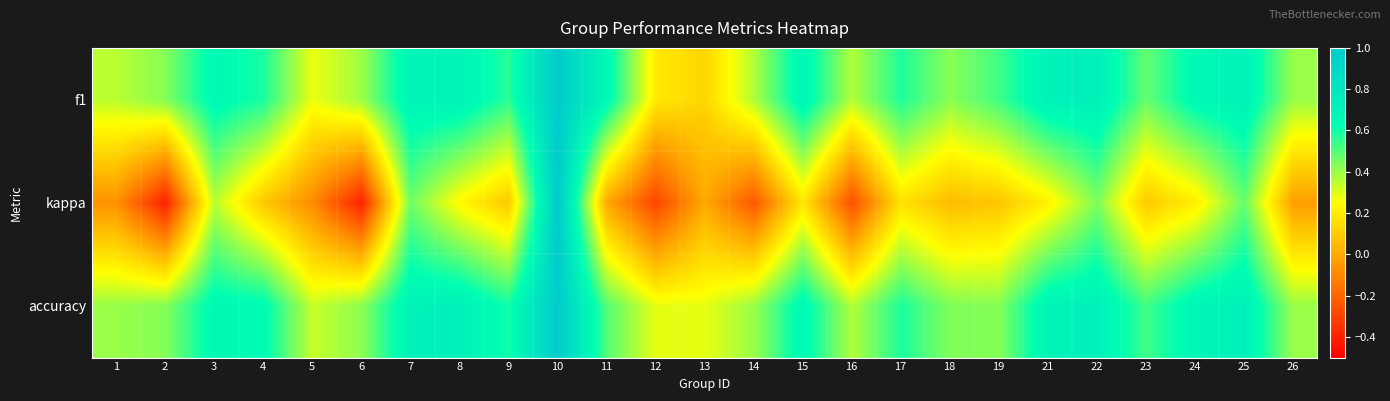

At which category does the chart reach its peak across all series?

10